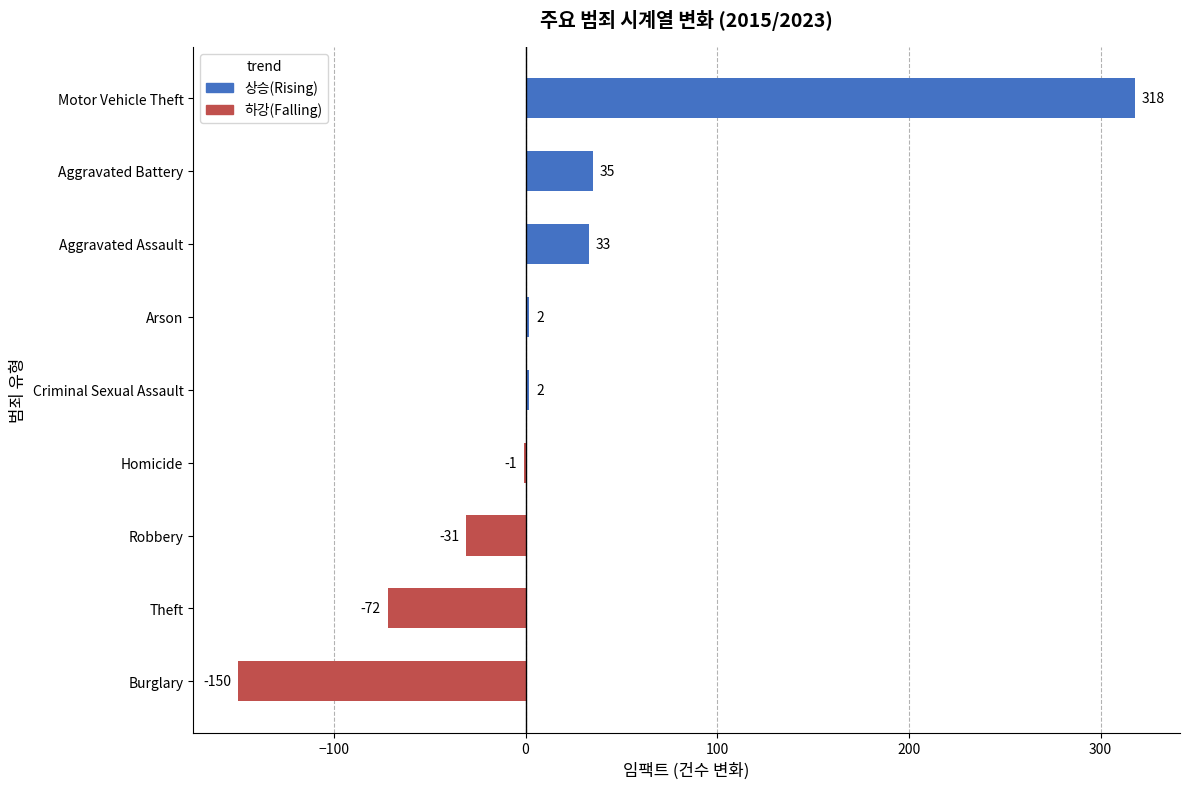

What is the ratio of the value at Arson to the value at Aggravated Assault?

0.1